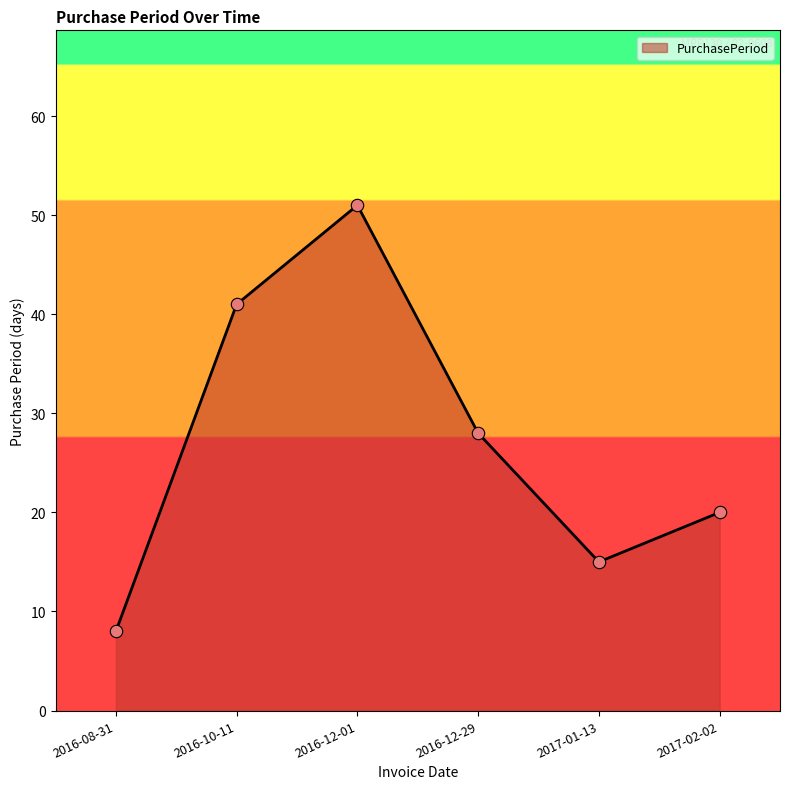

Between 2016-12-29 and 2016-08-31, which is larger?

2016-12-29